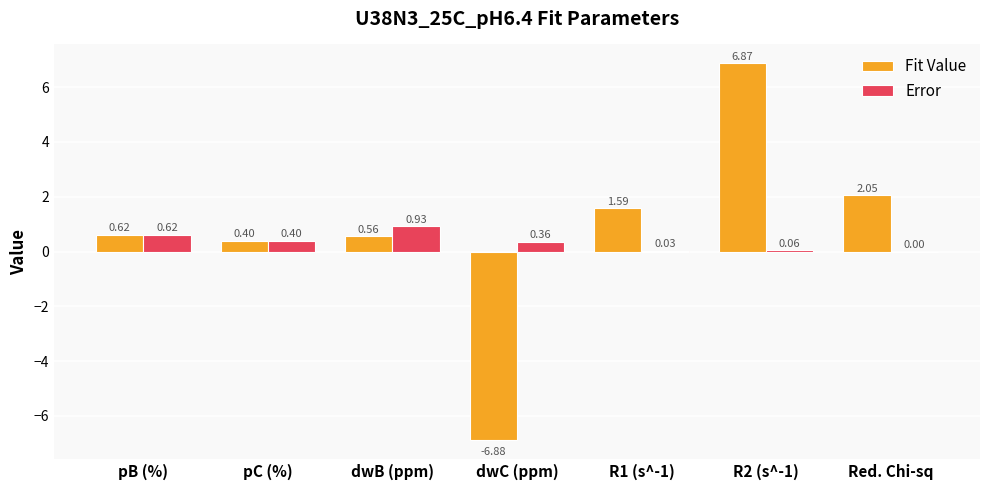

Which series has the largest total across all categories?

Fit Value